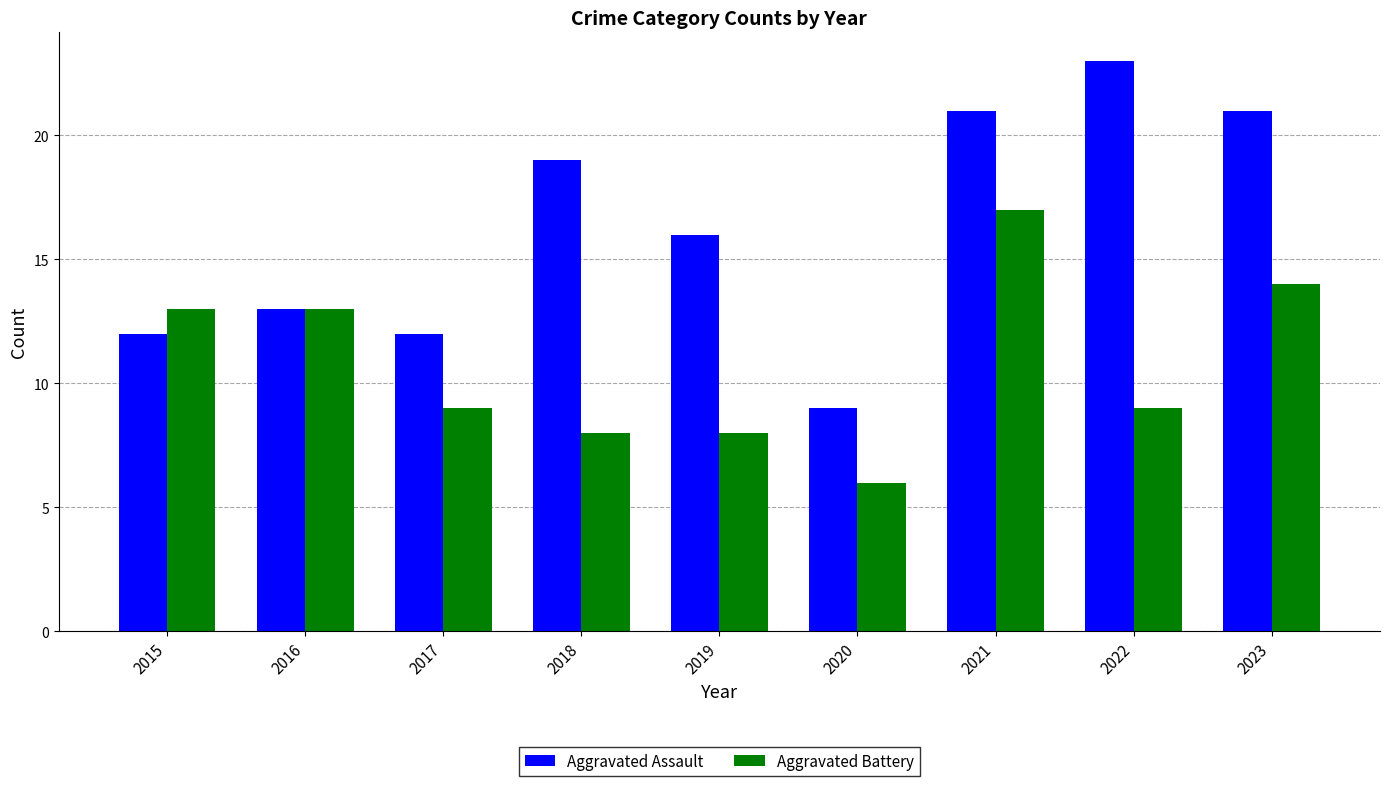

How many groups of bars are there?

9